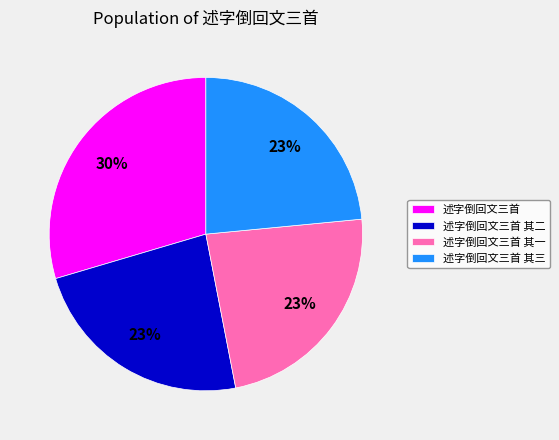

The 述字倒回文三首 其二 slice represents 37% of the pie. True or false?

False